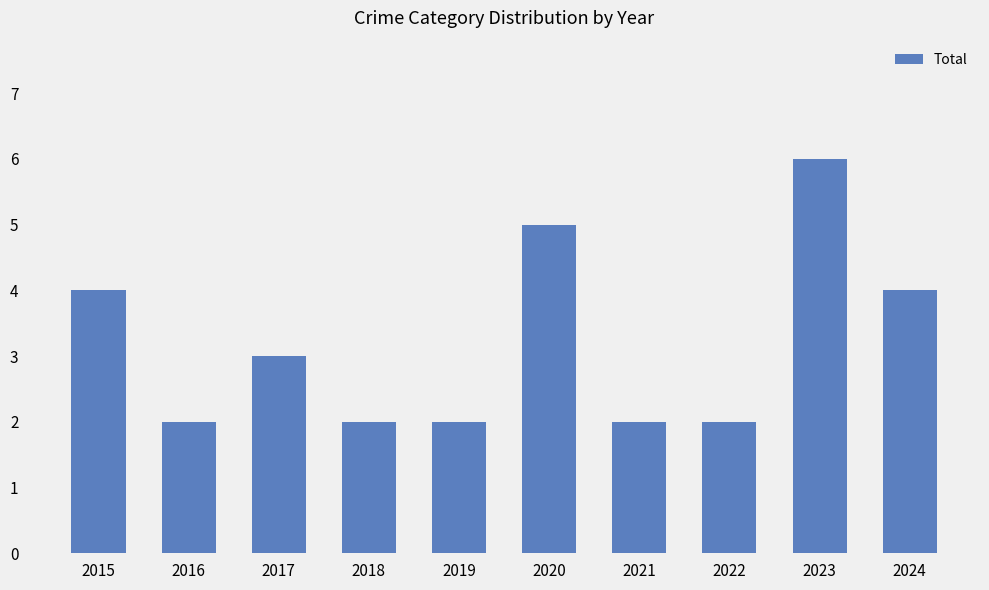

What is the change in value from 2016 to 2024?

+2